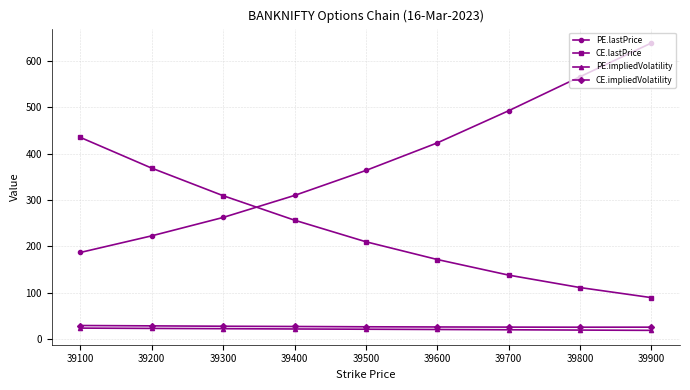

What is the value of the PE.impliedVolatility point at the 2nd from the left?

22.6